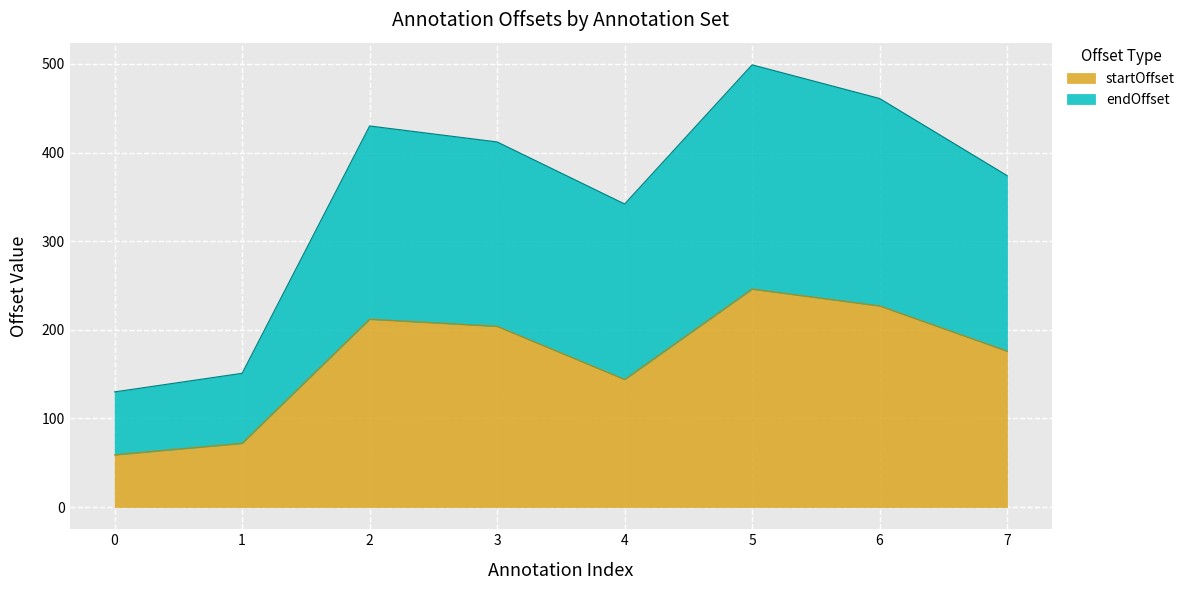

True or false: endOffset and startOffset intersect in this chart.

False